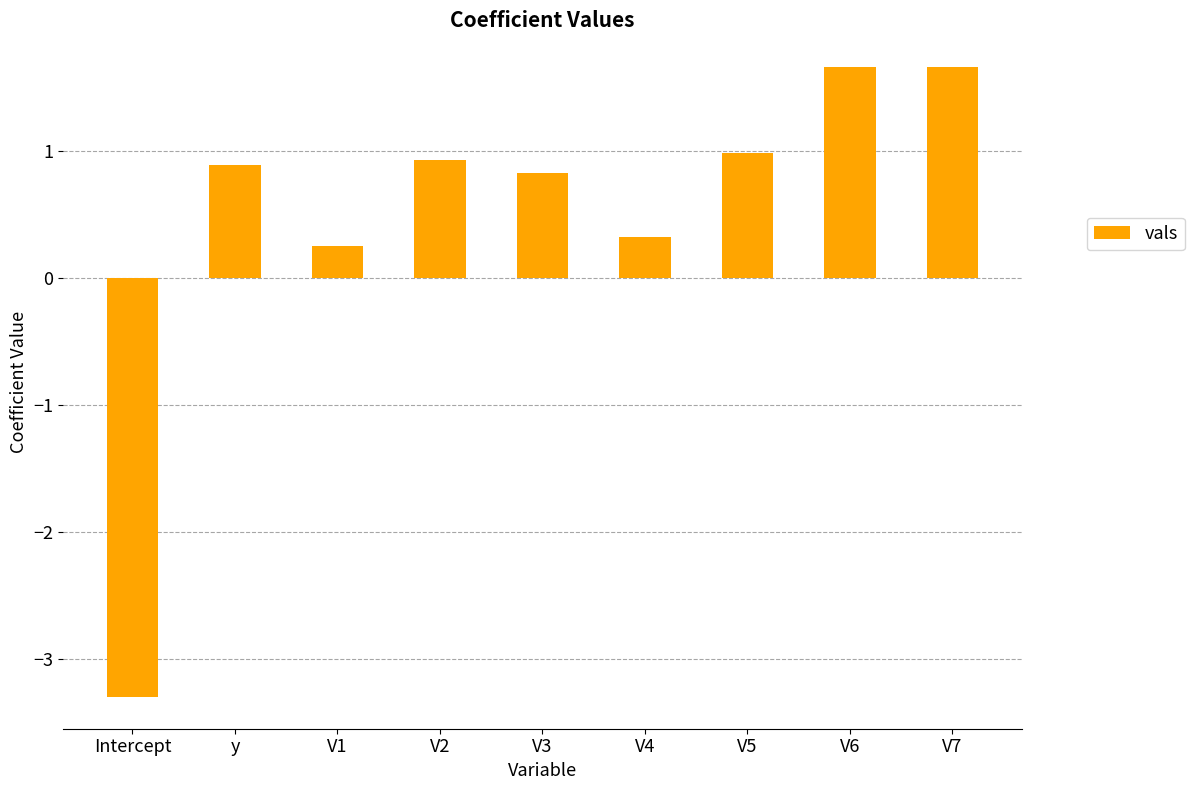

What is the value of the 2nd bar from the left?

0.9